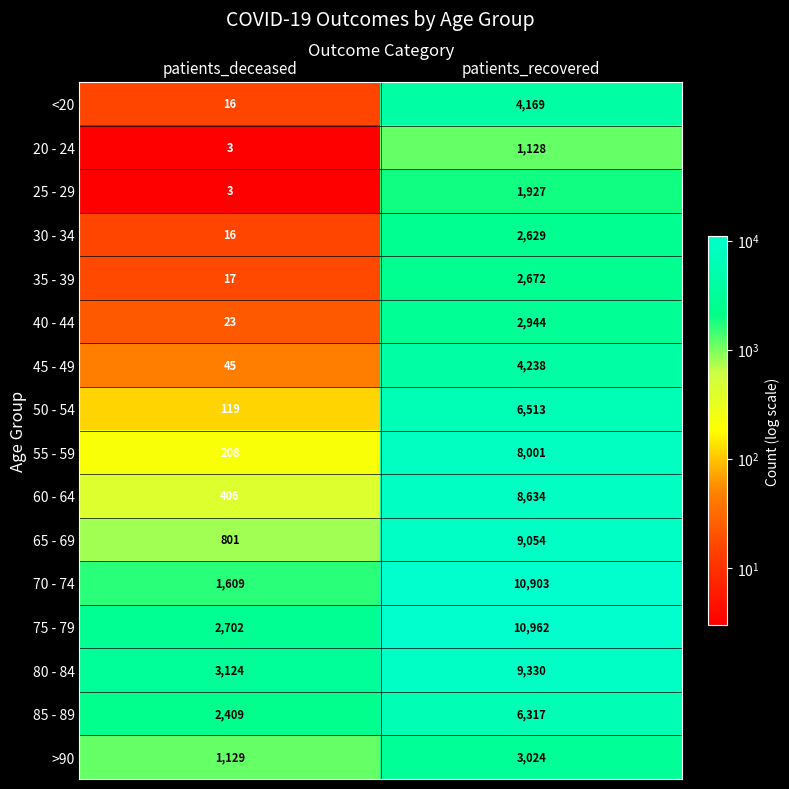

What is the sum of the 30 - 34 values at patients_recovered and patients_deceased?

2645